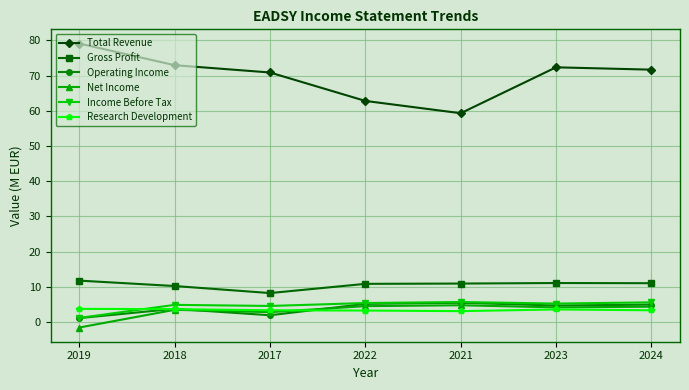

What is the approximate value of Income Before Tax at 2017?

4.6